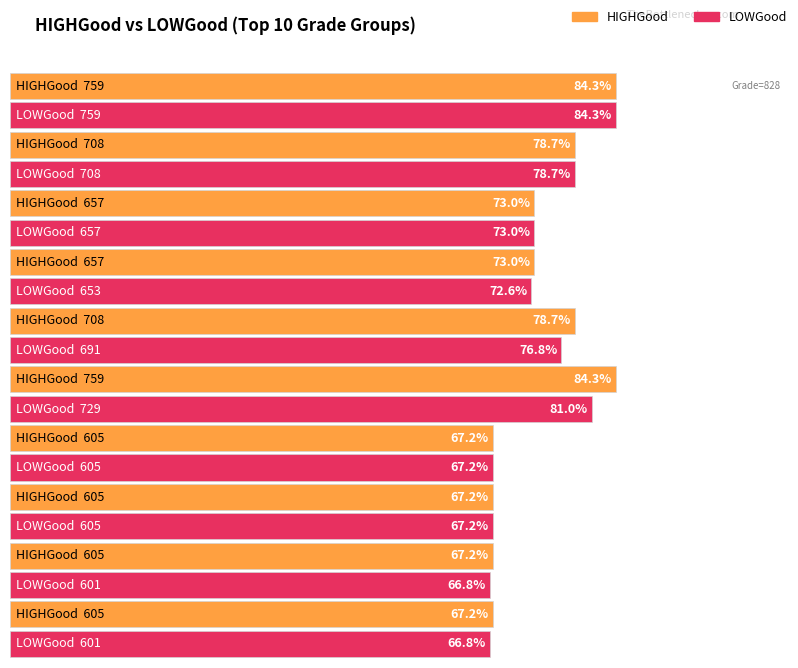

How many bars are there in each group?

2